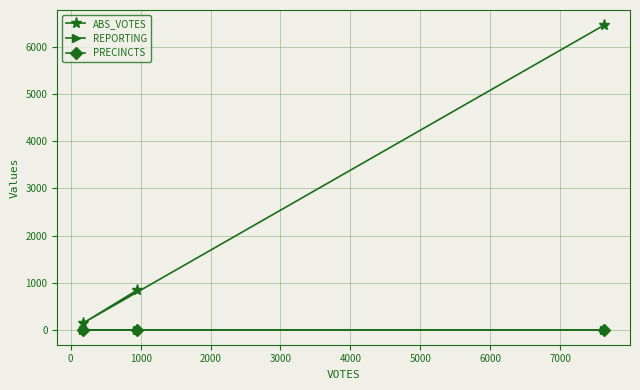

How many data points in ABS_VOTES are above 846?

1